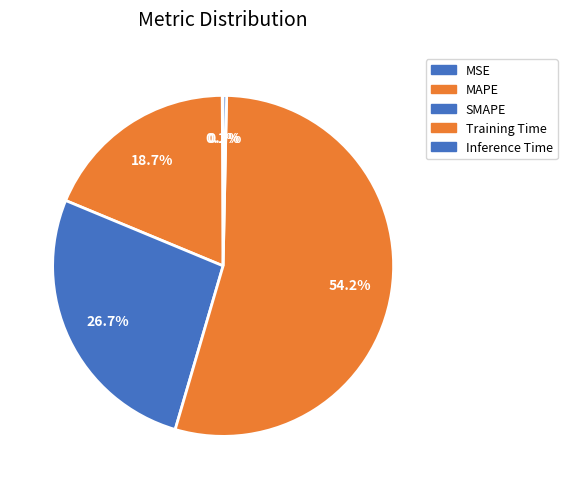

Which slice is the largest?

Training Time